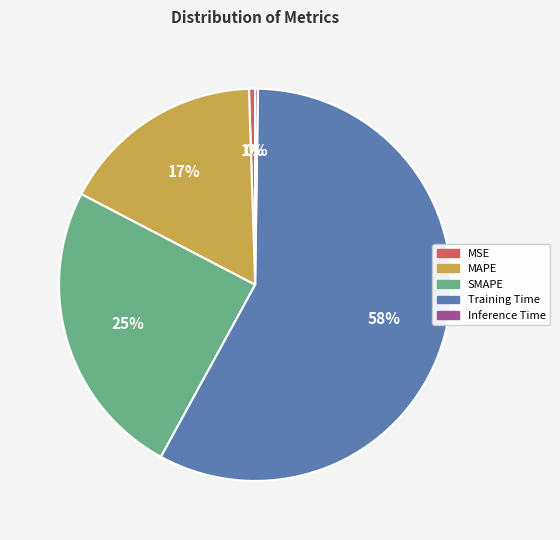

What is the largest slice in the pie chart?

Training Time